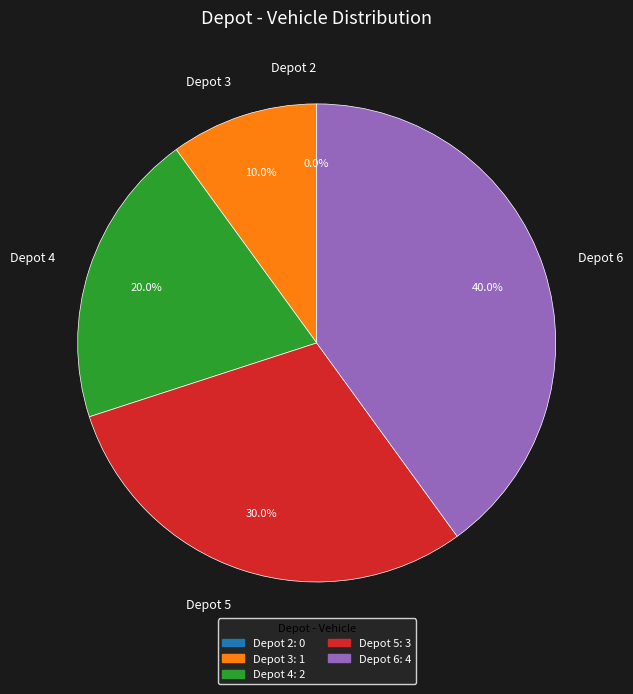

Approximately how many times larger is the value at Depot 5 compared to Depot 3?

3.0